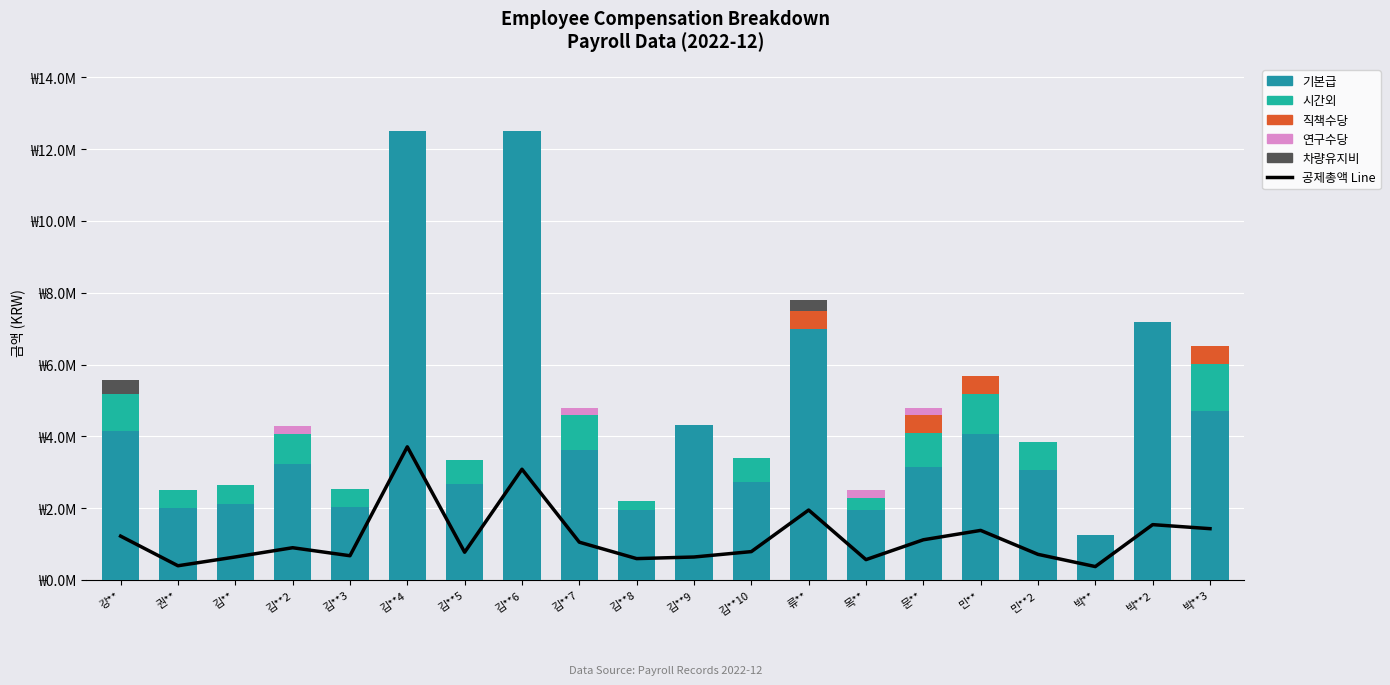

What are all the series names shown in the legend?

공제총액 Line, 기본급, 시간외, 직책수당, 연구수당, 차량유지비